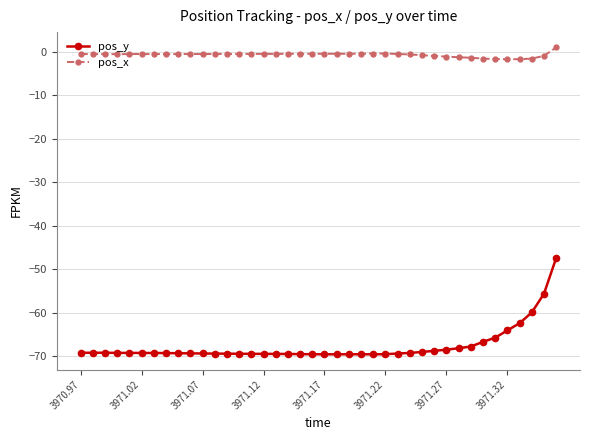

What is the value of the pos_y point at the 35th from the left?

-65.7